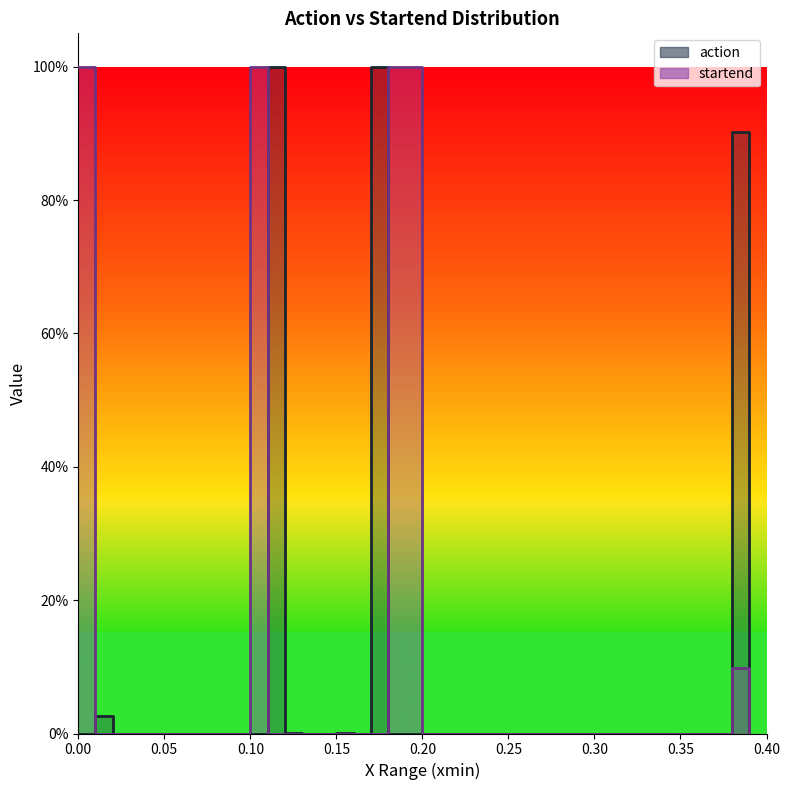

Is this an area chart (filled region under the line)?

No